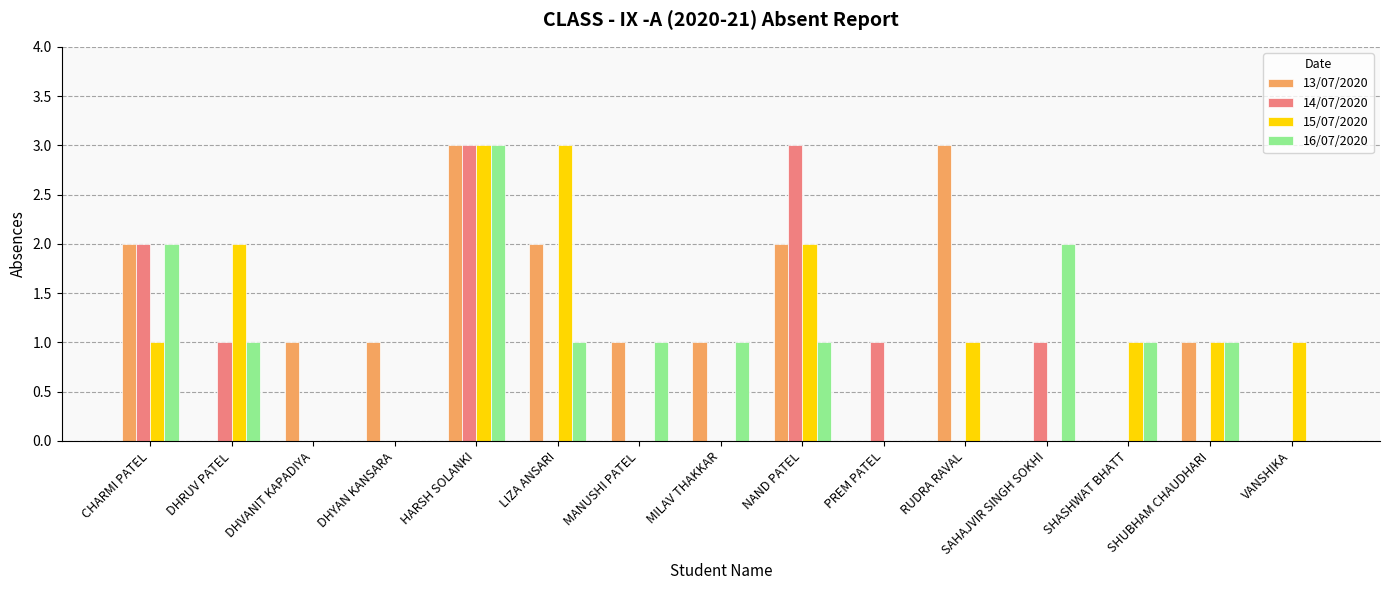

What is the sum of all 16/07/2020 values?

14